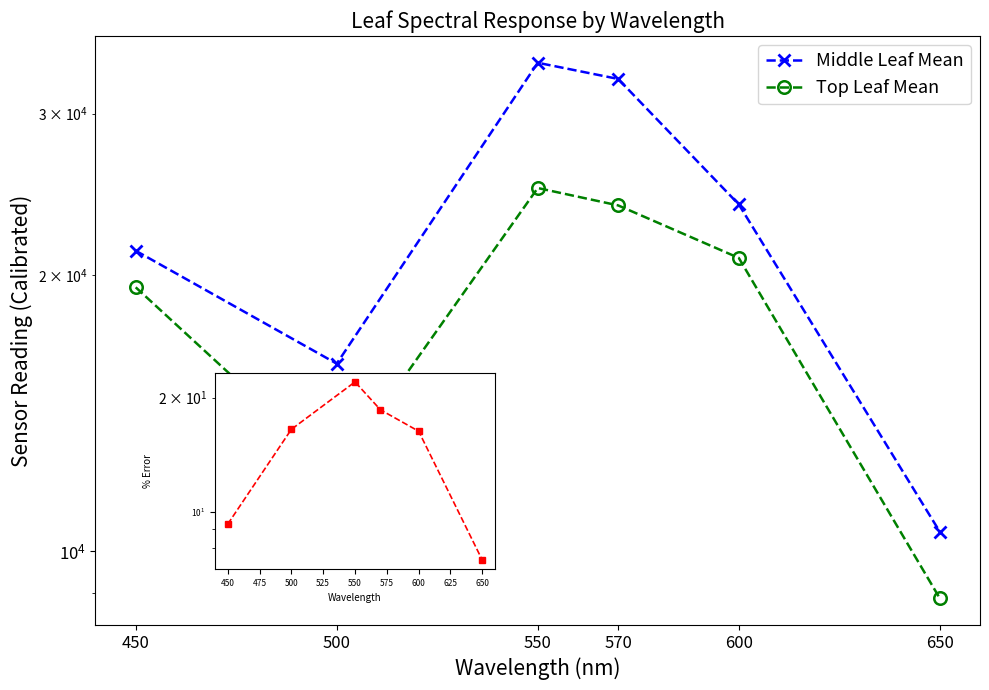

What is the value of the Middle Leaf Mean point at the 6th from the left?

10506.6